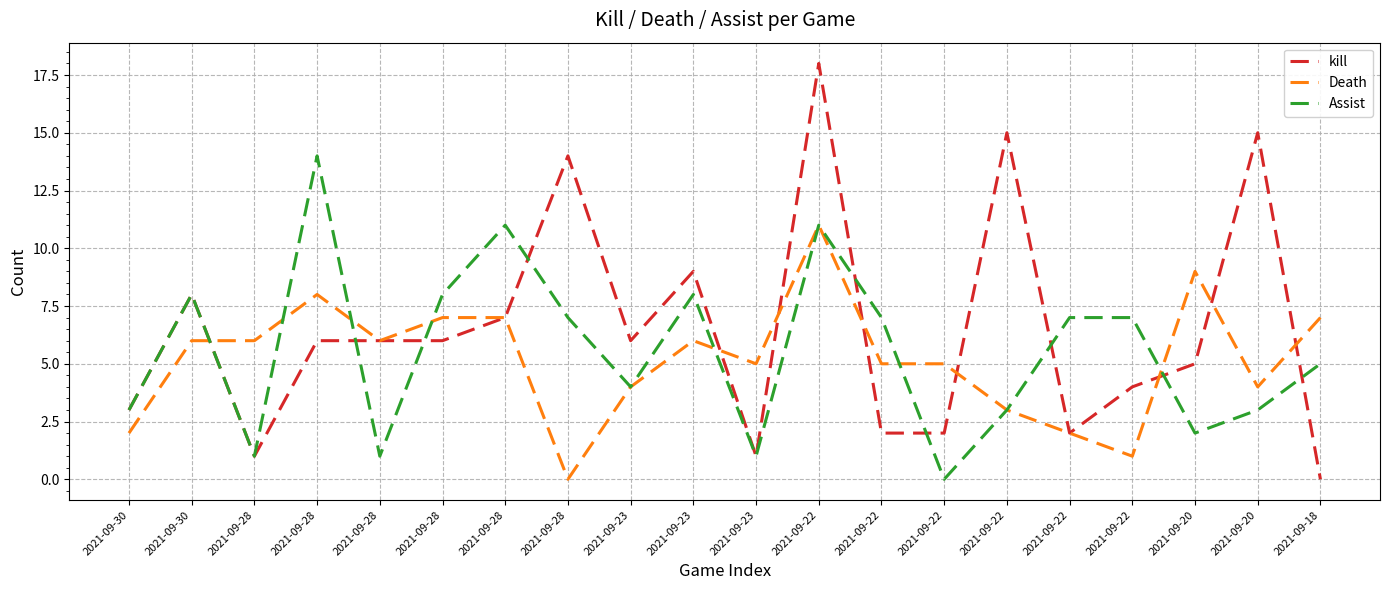

What is the highest value of the Assist series?

14